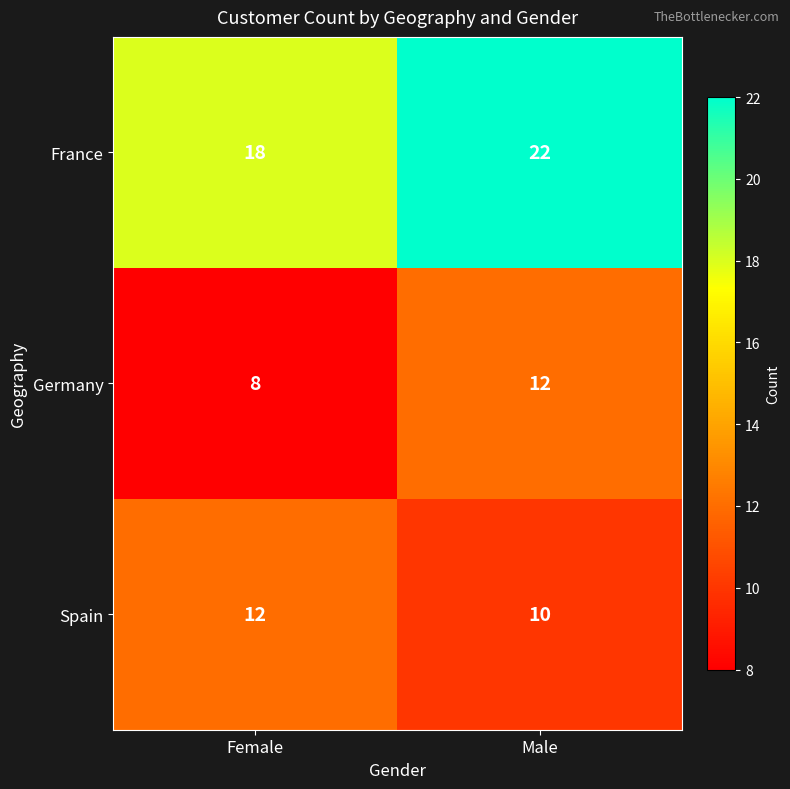

Reading left to right, transcribe all the data shown in this chart.

France: Female=18	Male=22
Germany: Female=8	Male=12
Spain: Female=12	Male=10